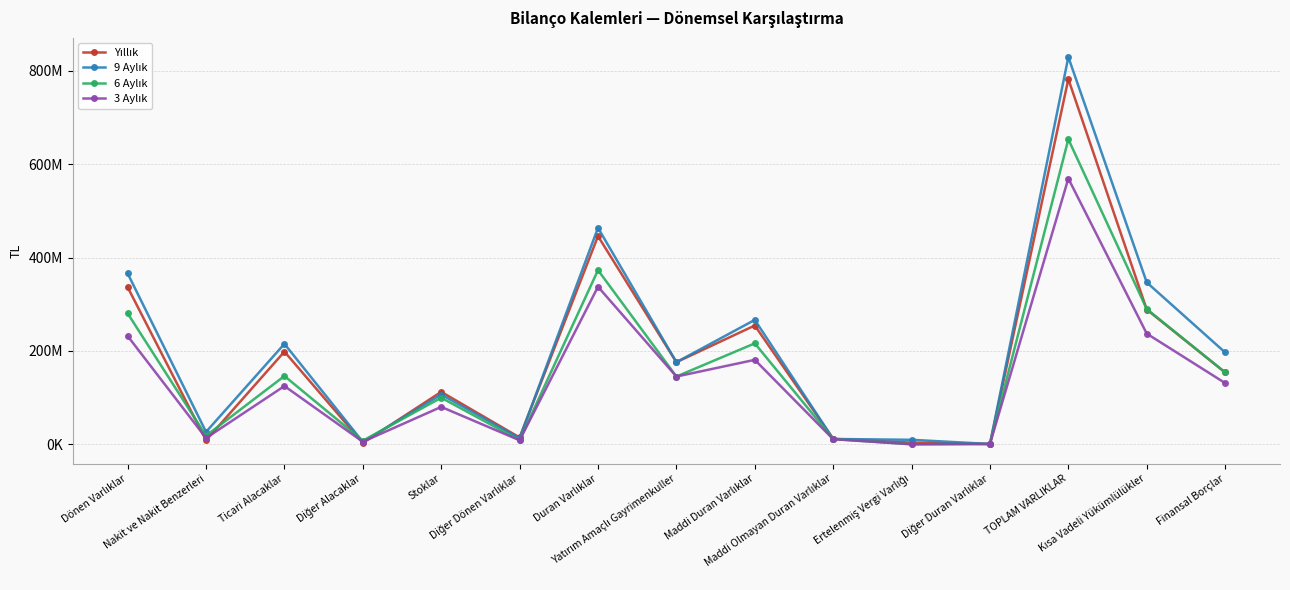

Which series has the largest total across all categories?

9 Aylık